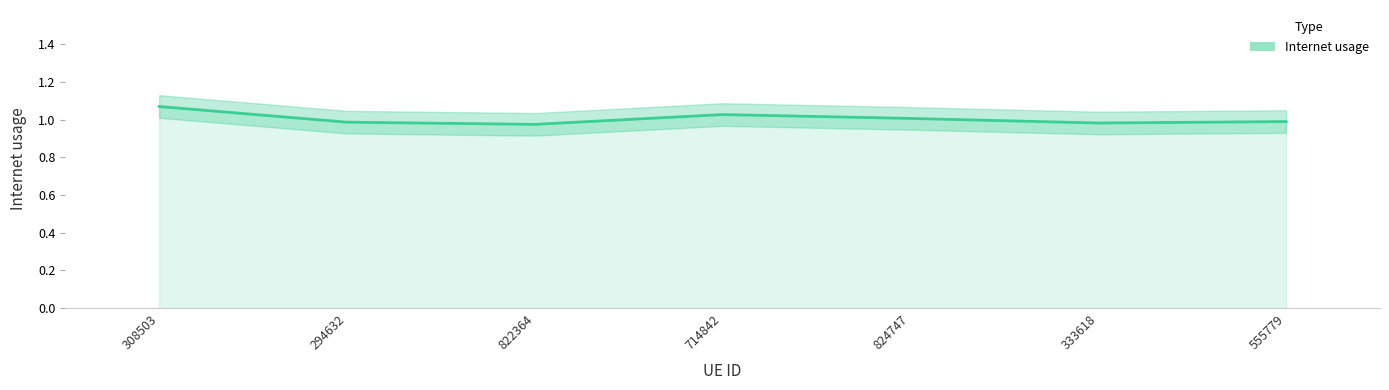

The chart shows a value of 1.1 at 308503. True or false?

True